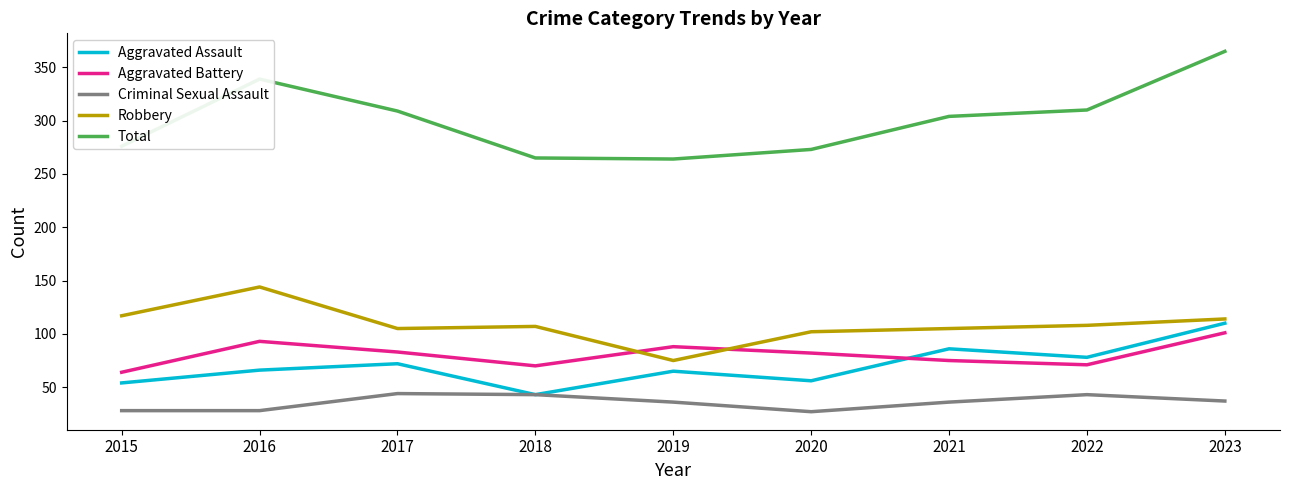

Which series changed the most between 2022 and 2023?

Total